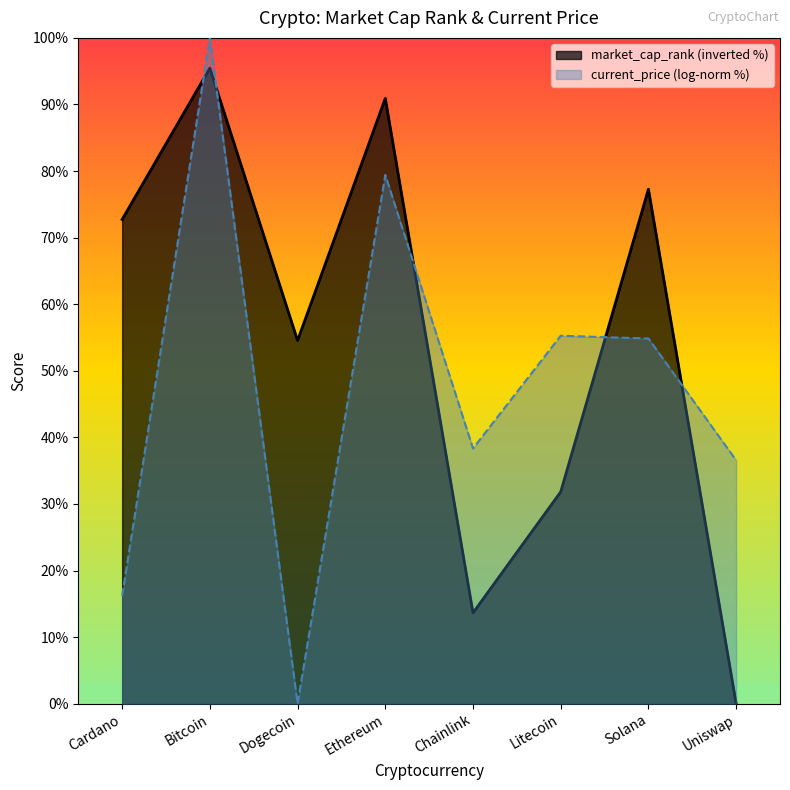

Rank the categories by value from lowest to highest.

Uniswap, Chainlink, Litecoin, Dogecoin, Cardano, Solana, Ethereum, Bitcoin